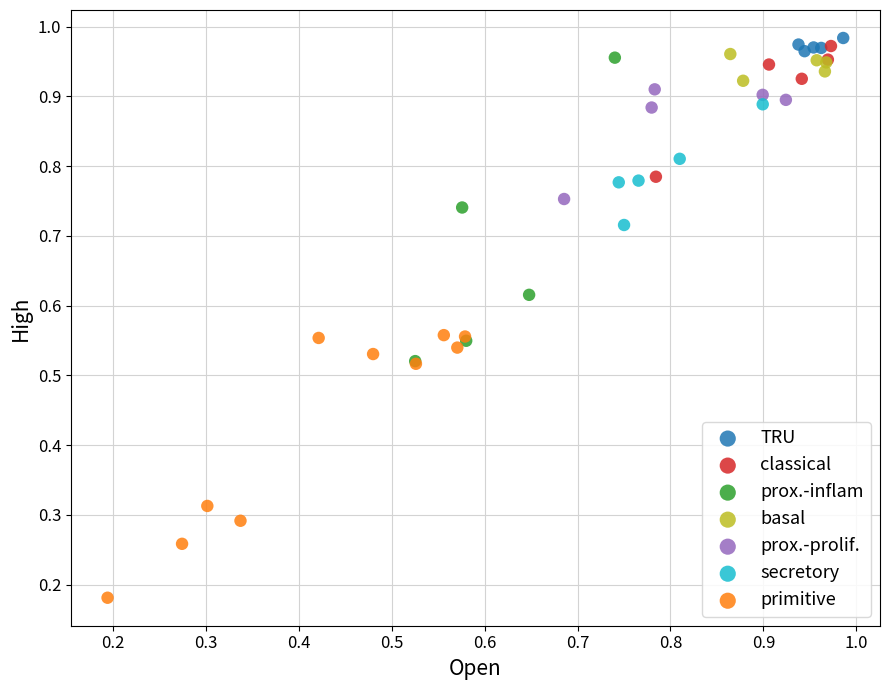

Which series contains the lowest Y value?

primitive